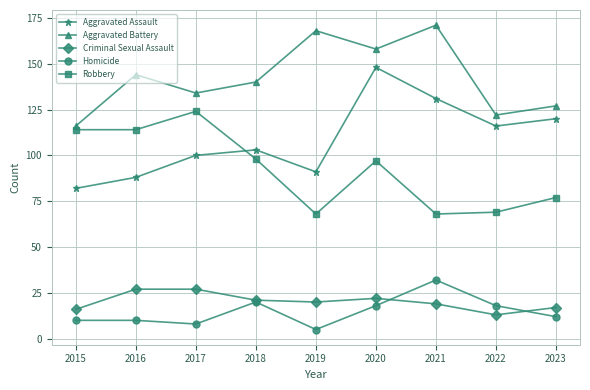

True or false: Aggravated Battery and Robbery cross at least once.

False